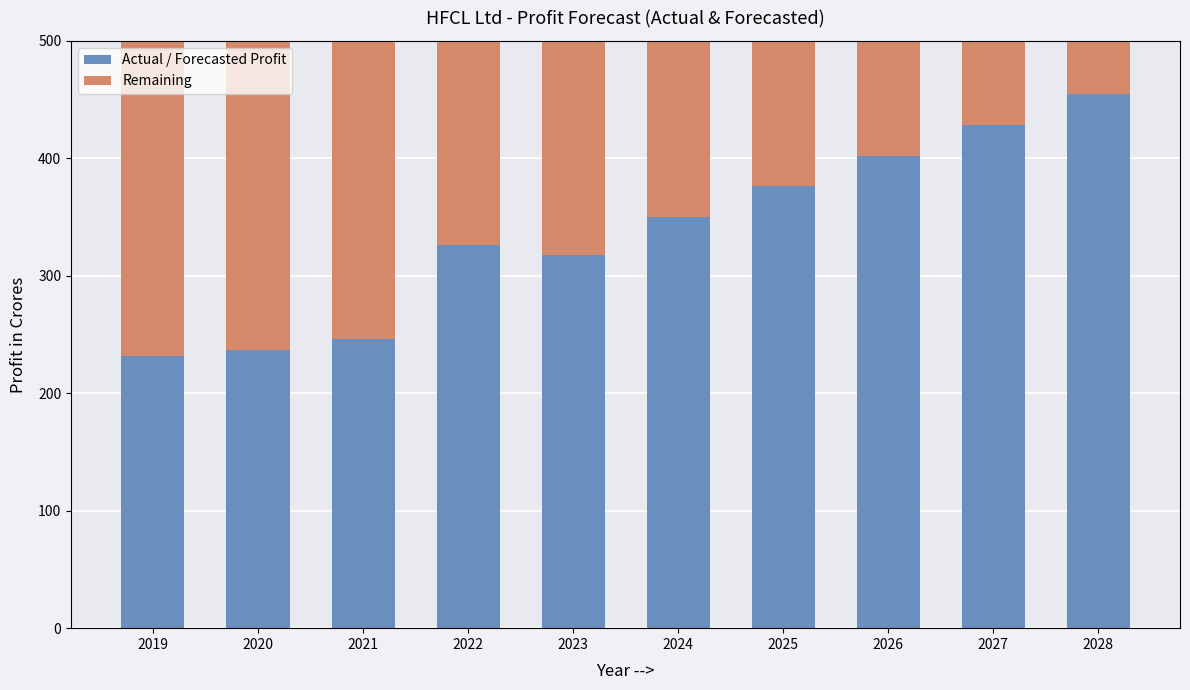

Which series has the largest range (max minus min)?

Forecasted Profit